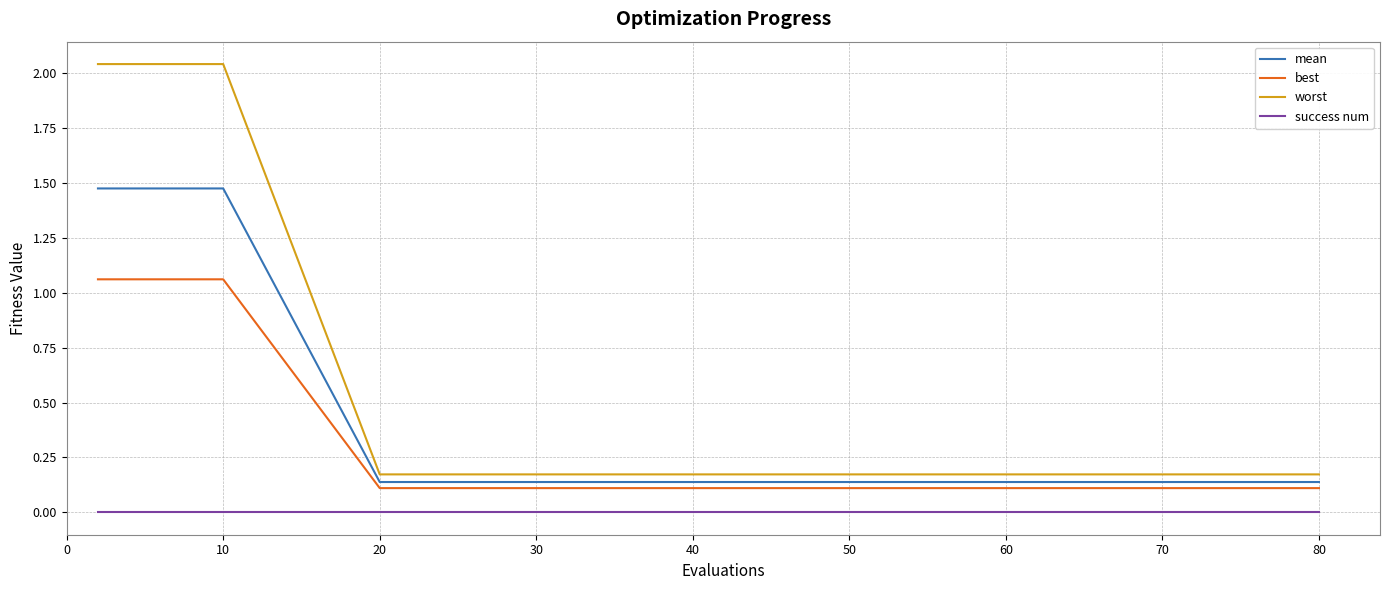

Rank the series by their average value, from lowest to highest.

success num, best, mean, worst